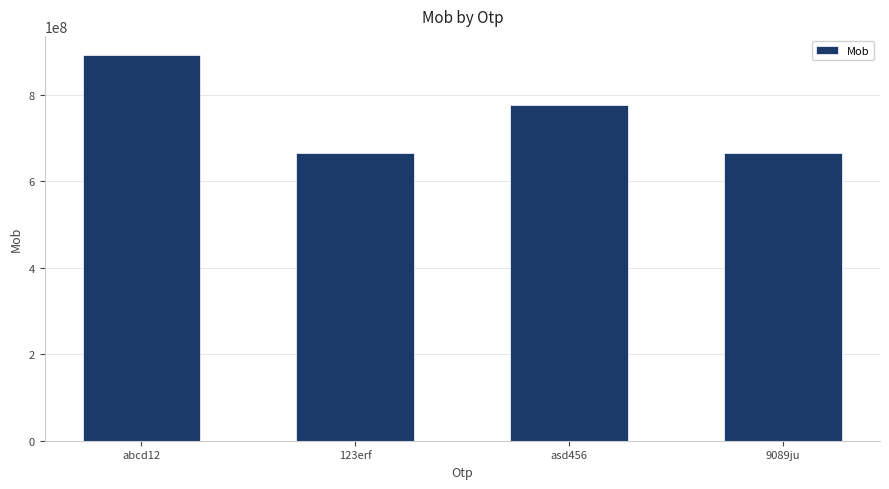

The value at 9089ju is 666555444. True or false?

True